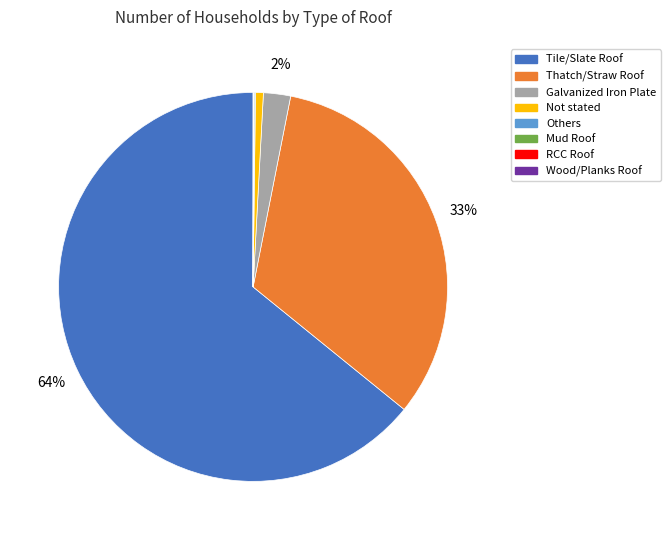

Which slice represents more than half of the pie?

Tile/Slate Roof